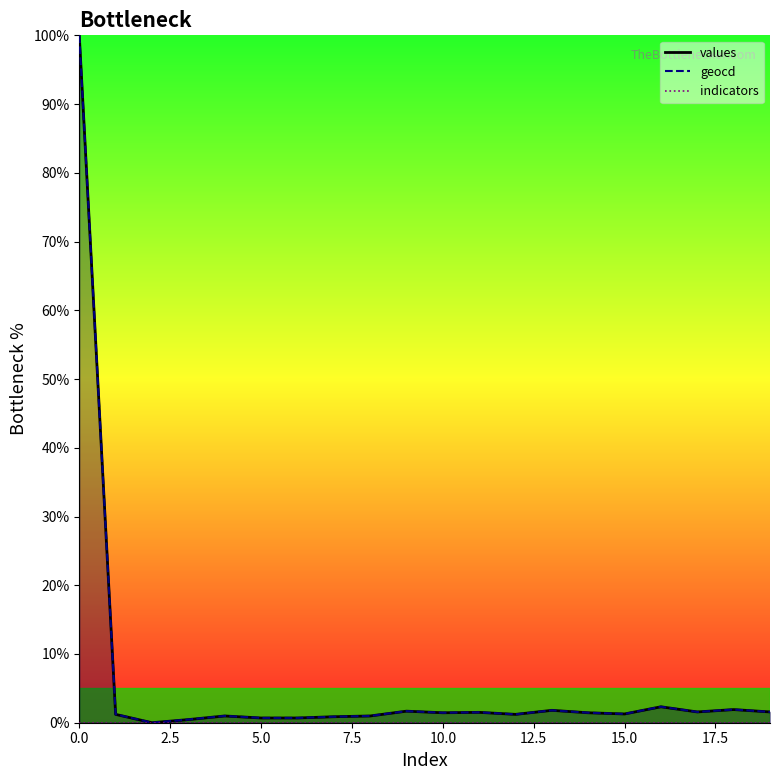

True or false: geocd and values intersect in this chart.

False